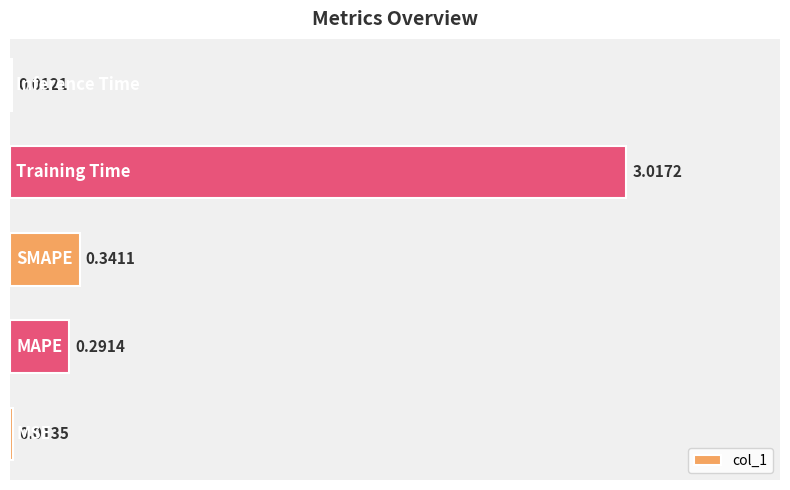

Does the chart contain stacked bars?

No